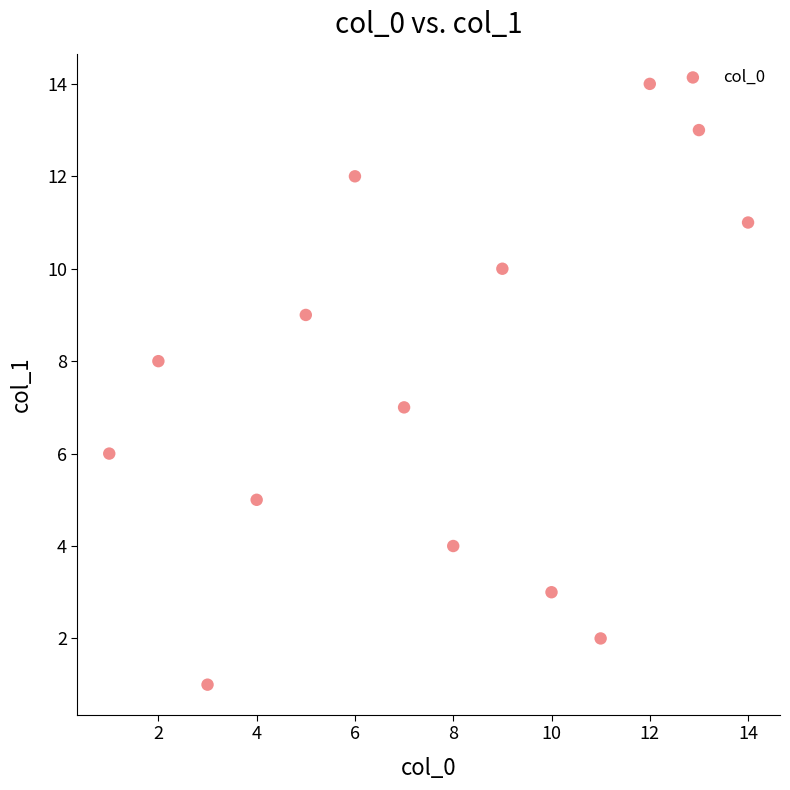

What is the range of X values (max minus min)?

13